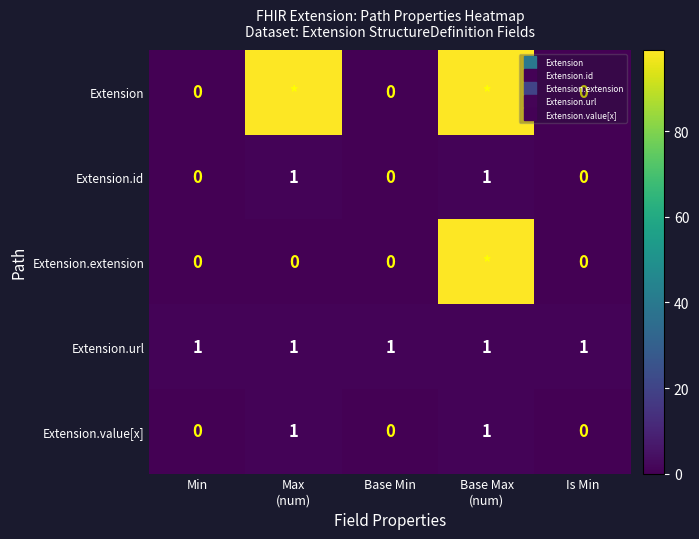

Count the number of categories in the chart.

5